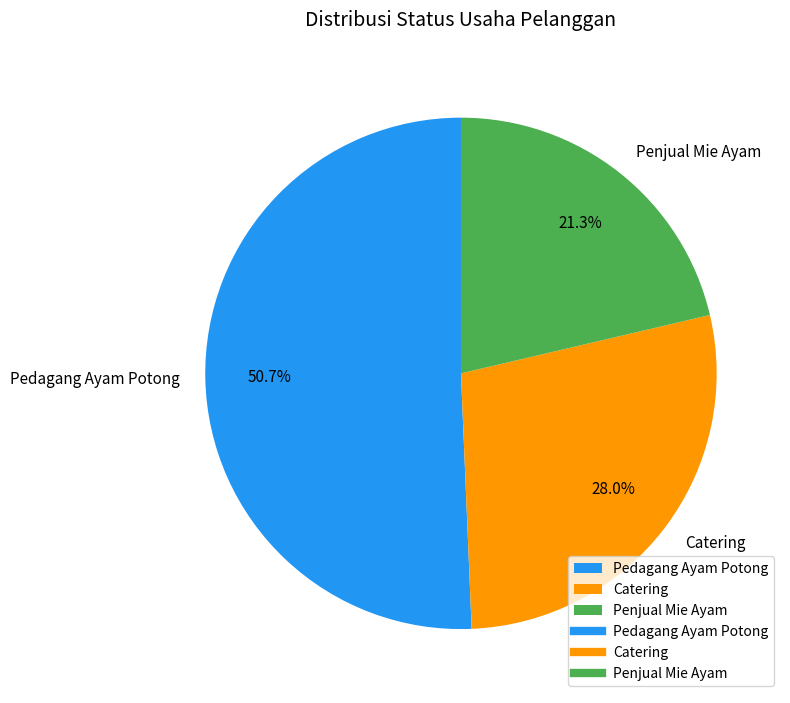

What is the largest slice in the pie chart?

Pedagang Ayam Potong